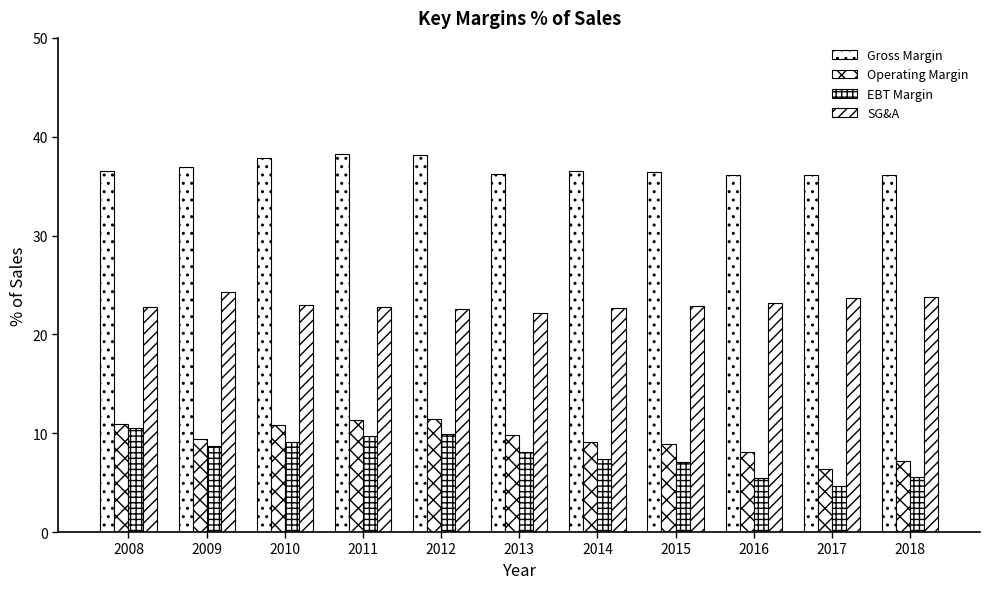

What is the value of the SG&A bar at the 4th from the left?

22.8